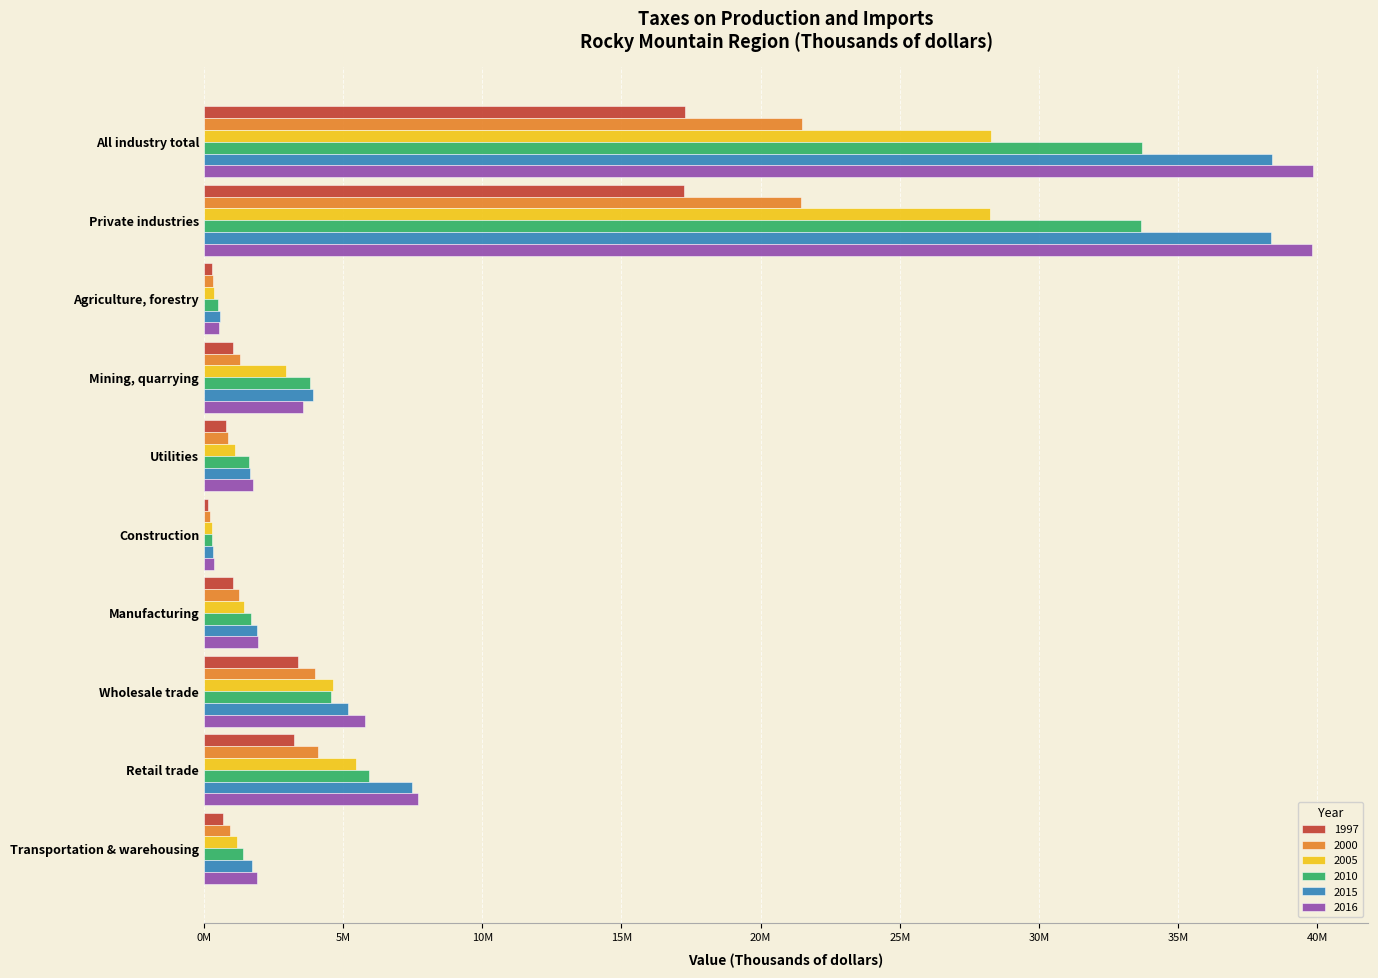

What is the total value across all series at Transportation & warehousing?

7790208